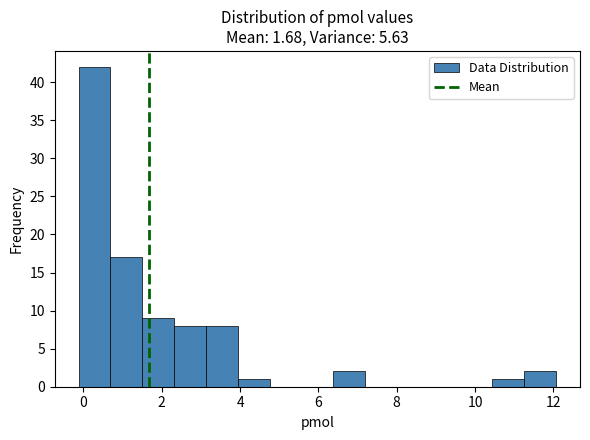

Reading left to right, transcribe this chart: for each bar, give the range it covers on the x-axis and its height. Neither the bar edges nor the heights are printed on the chart, so give them approximately, as read against the axes.

-0.2 to 0.6: 42
0.6 to 1.6: 17
1.6 to 2.4: 9
2.4 to 3.2: 8
3.2 to 4.0: 8
4.0 to 4.8: 1
4.8 to 5.6: 0
5.6 to 6.4: 0
6.4 to 7.2: 2
7.2 to 8.0: 0
8.0 to 8.8: 0
8.8 to 9.6: 0
9.6 to 10.4: 0
10.4 to 11.2: 1
11.2 to 12.0: 2